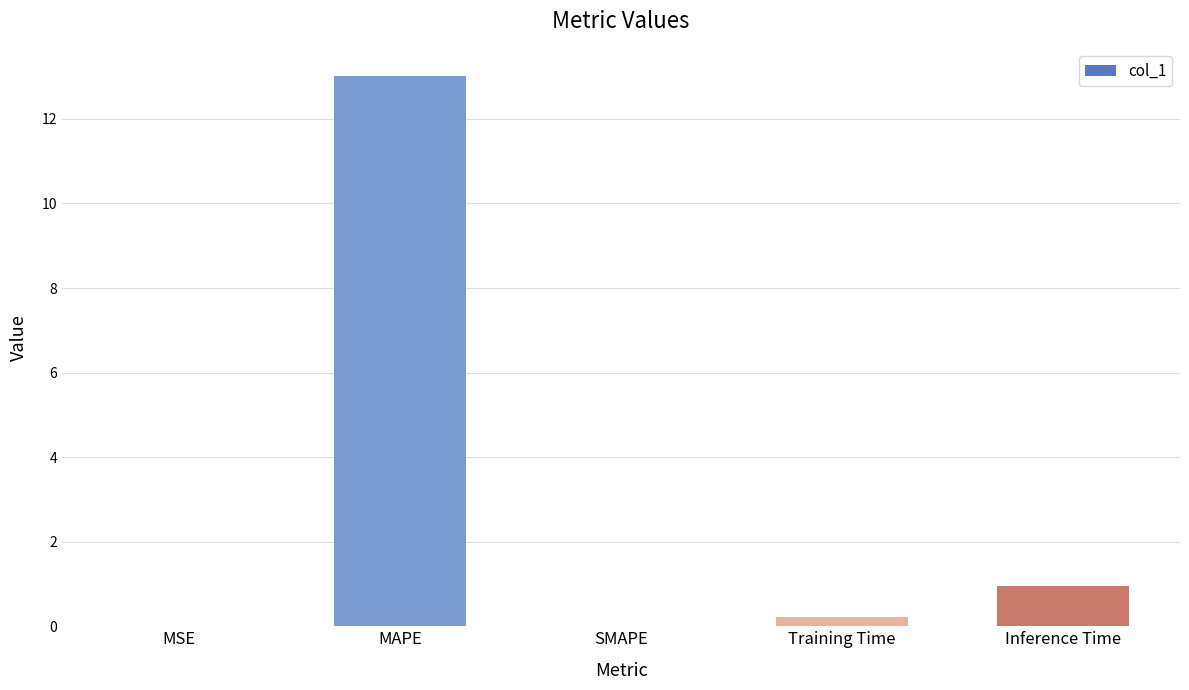

What is the sum of all values?

14.2